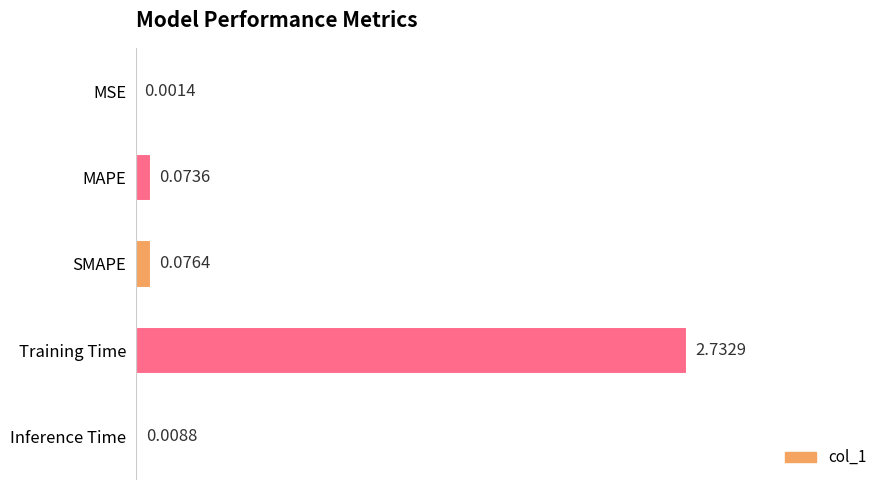

What is the sum of all values?

2.9